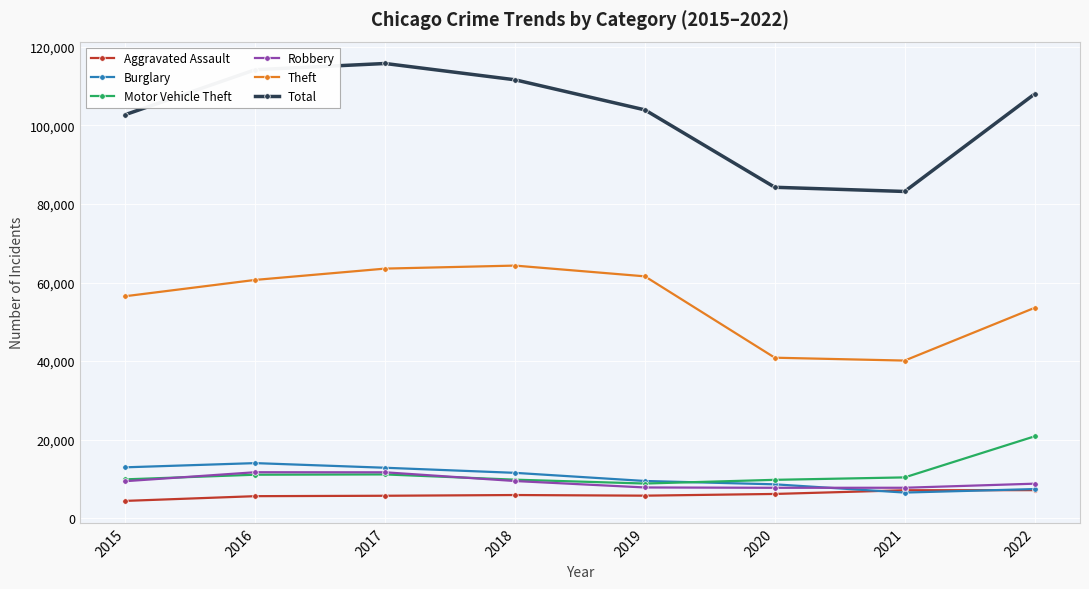

Between 2015 and 2017, which series saw the biggest shift?

Total